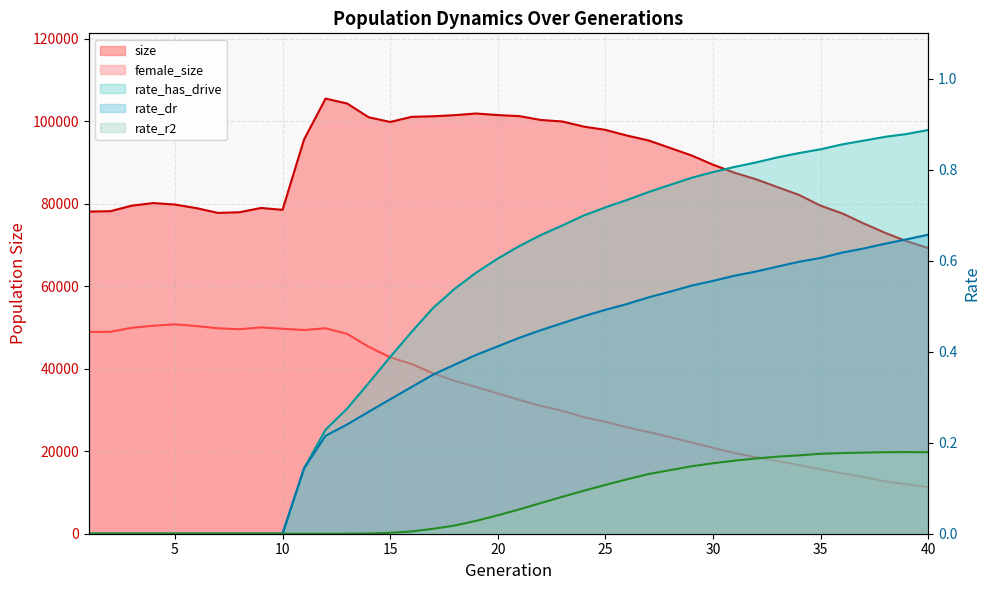

What is the difference between the maximum and second lowest values in the female_size series?

38783.0